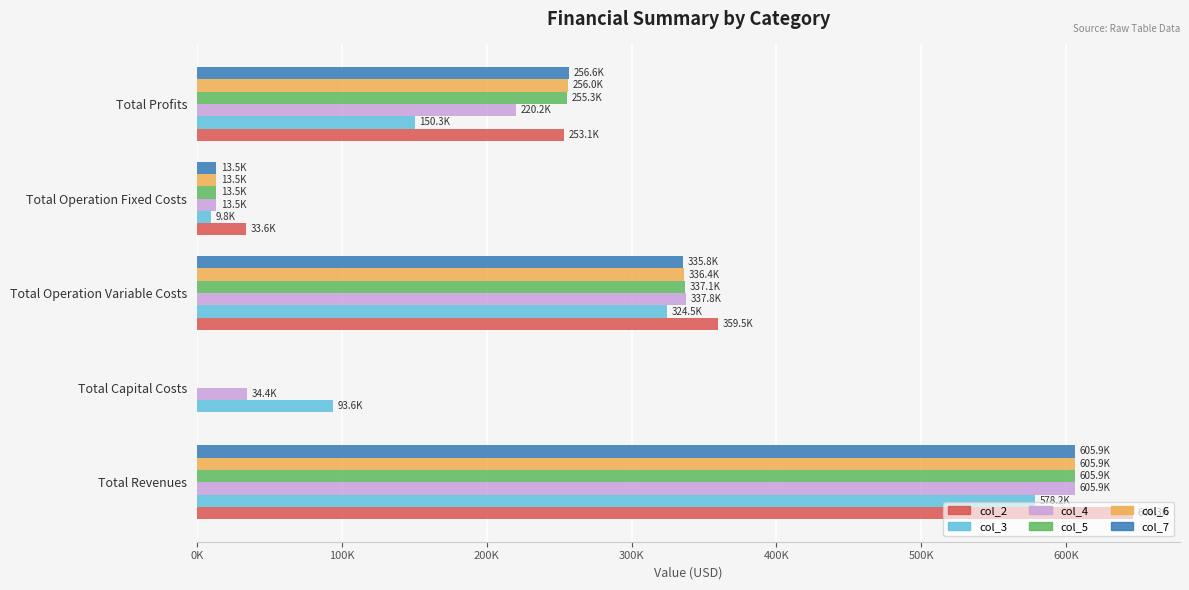

What are all the series names shown in the legend?

col_2, col_3, col_4, col_5, col_6, col_7